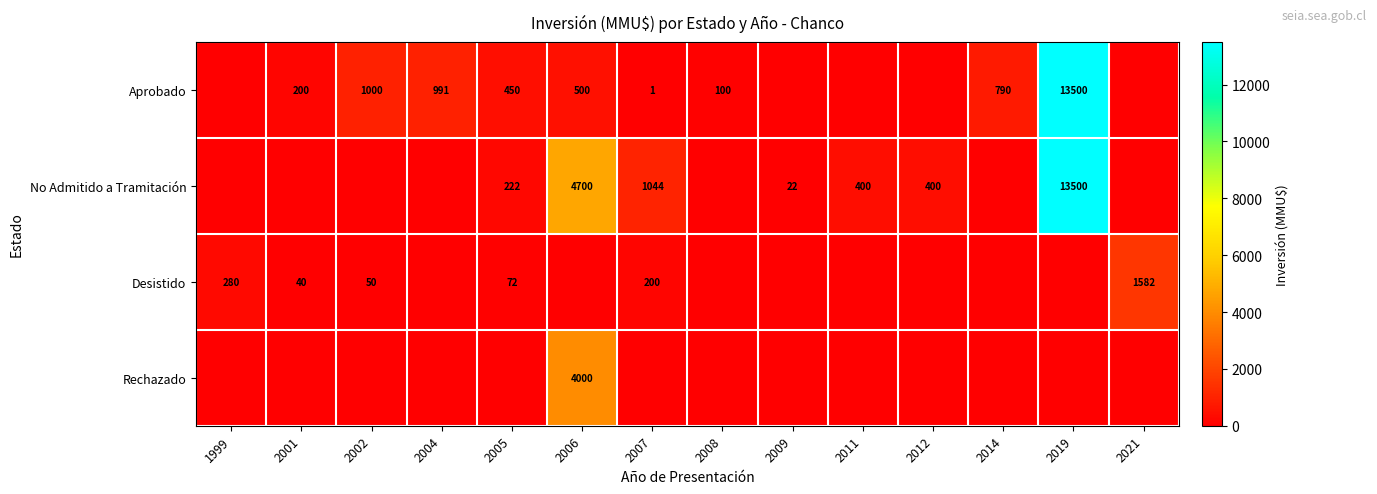

What is the sum of all Desistido values?

2224